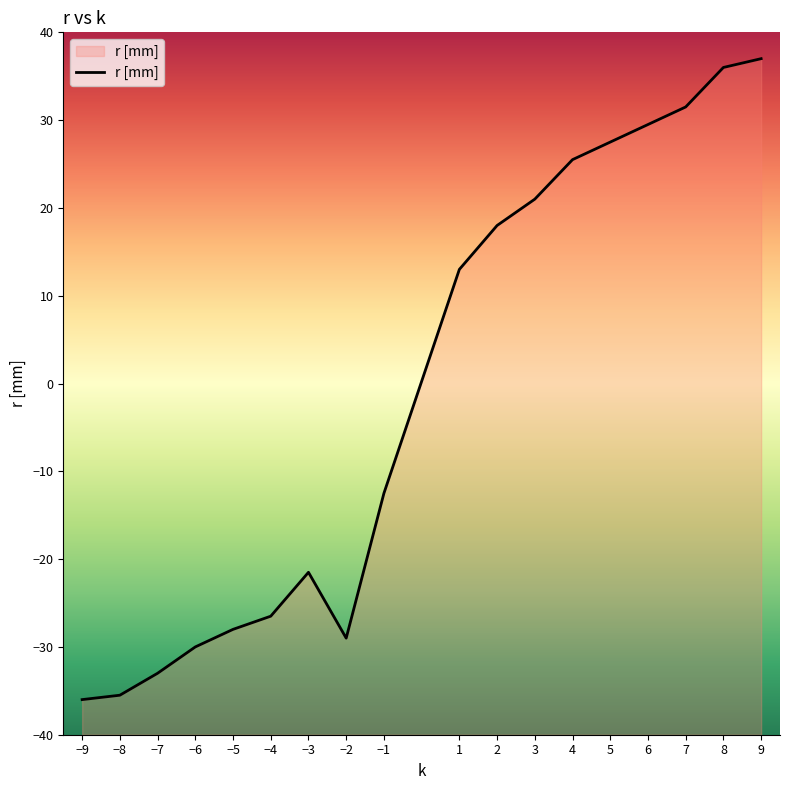

Which has a higher value, −1 or −4?

−1